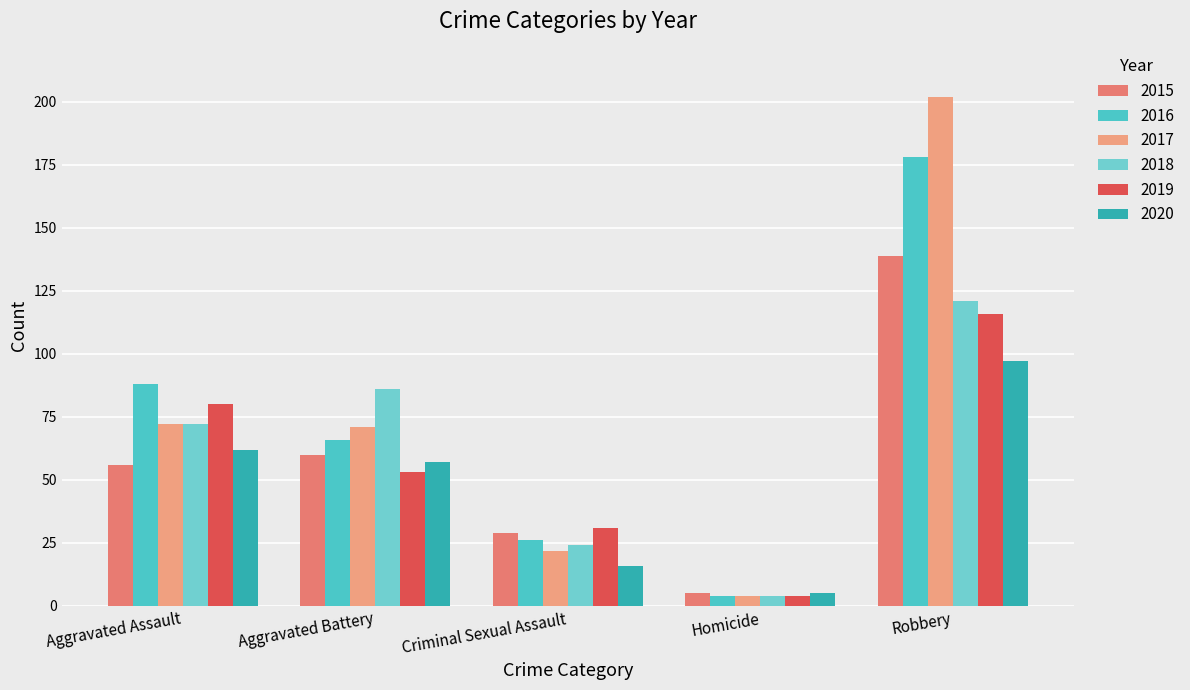

Which series has the largest total across all categories?

2017